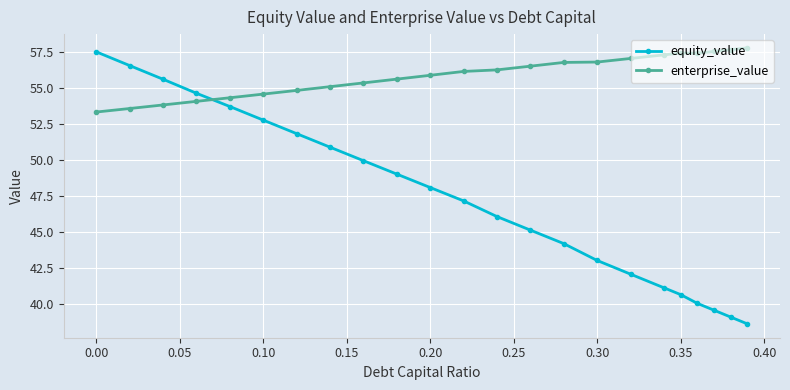

How many values in the enterprise_value series are below 56?

11